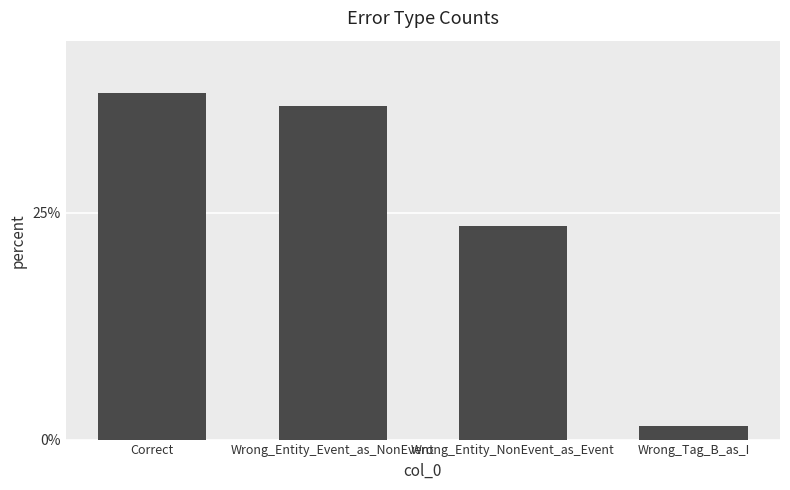

How many bars are there in total?

4